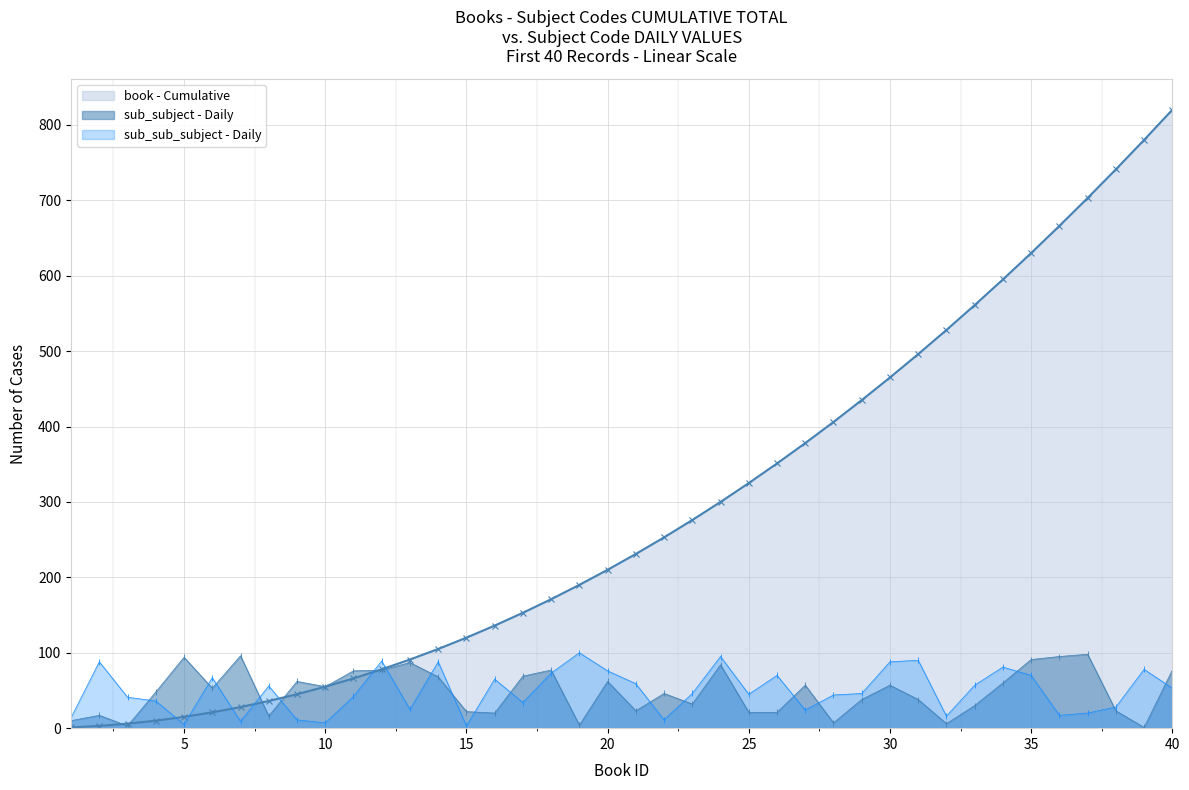

What are all the series names shown in the legend?

book - Cumulative, sub_subject - Daily, sub_sub_subject - Daily